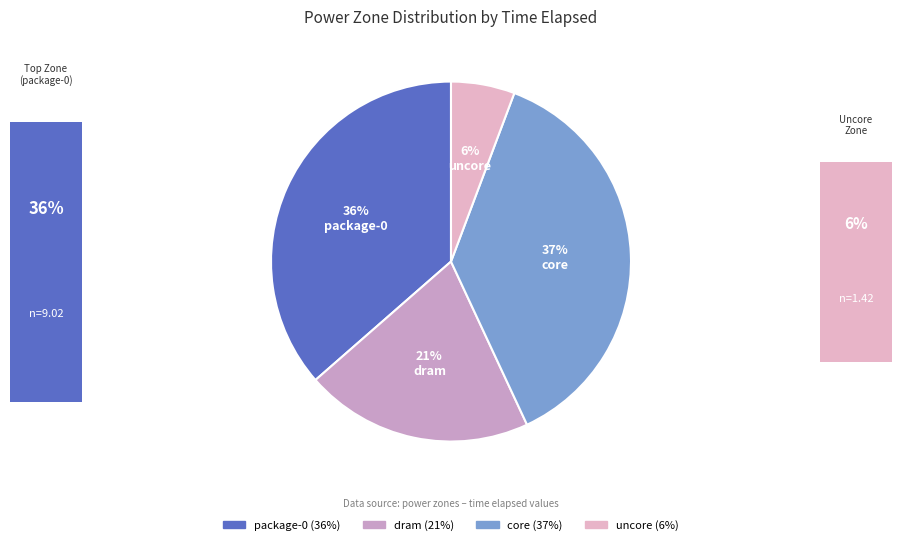

Approximately how many times larger is the value at package-0 compared to dram?

1.8